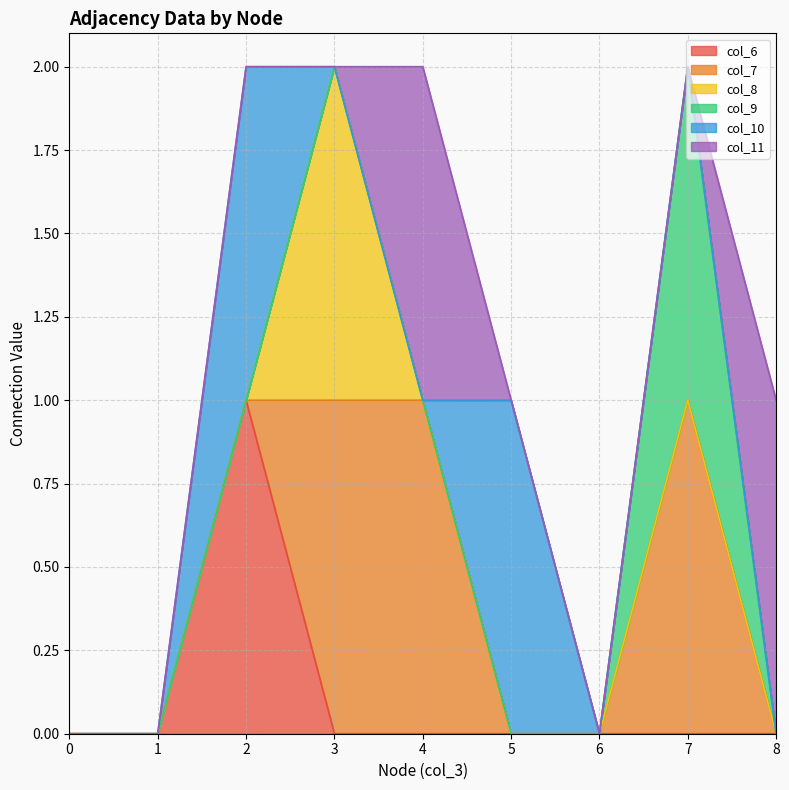

The col_11 series shows -1 at 7. True or false?

False